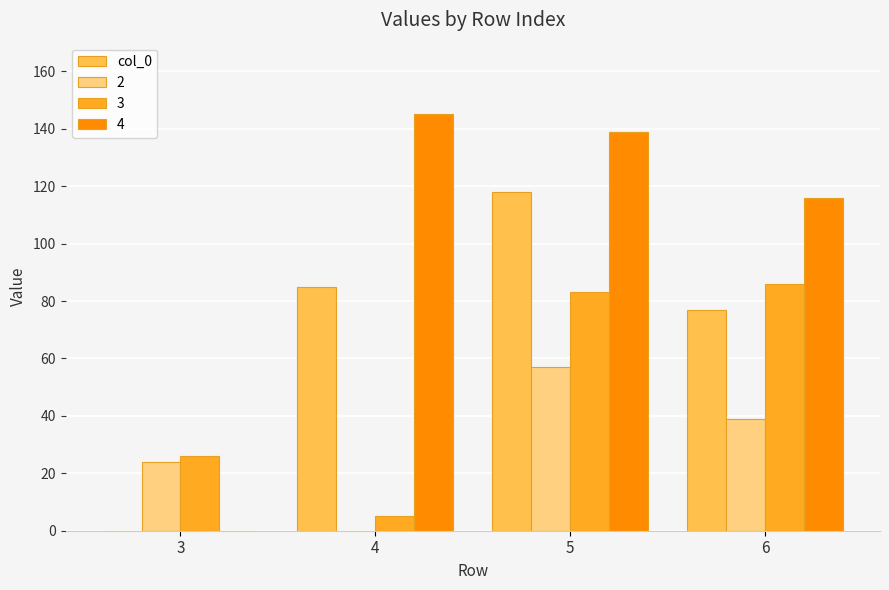

Count the number of categories in the chart.

4